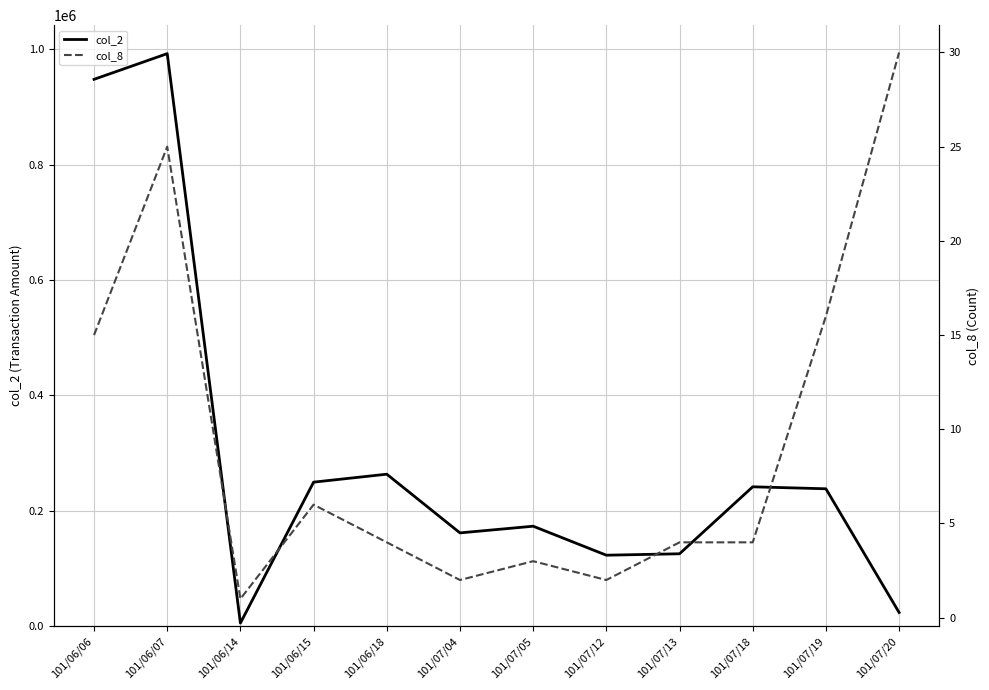

How many values in the col_2 series exceed 238100?

5